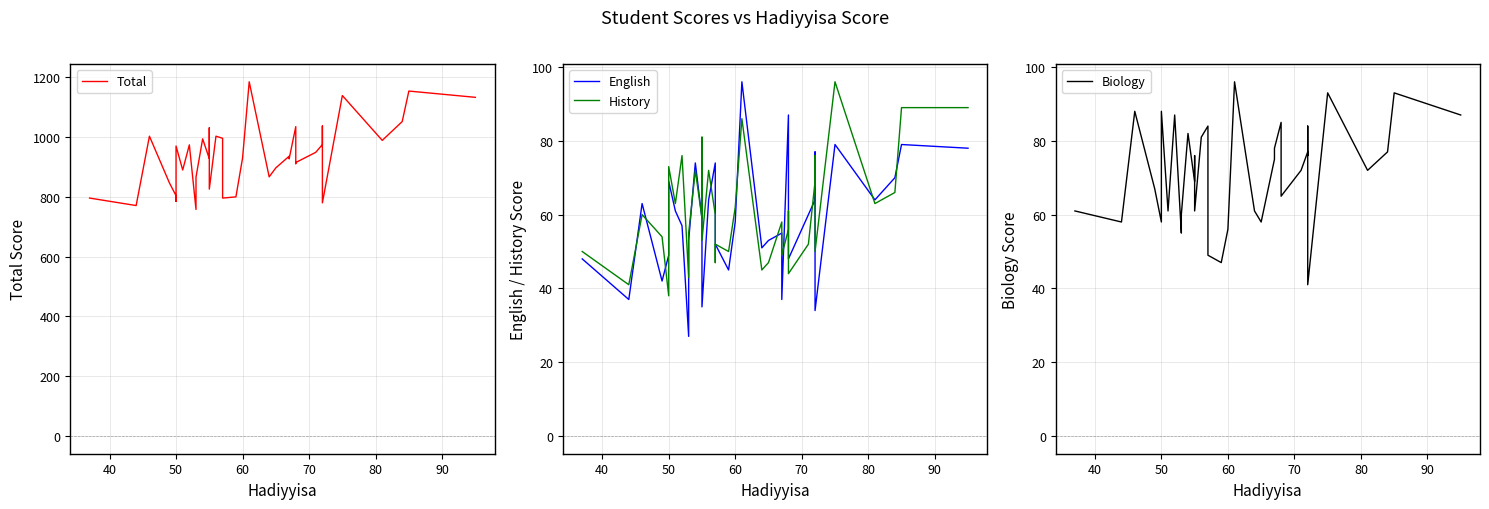

Which series has the largest total across all categories?

Total